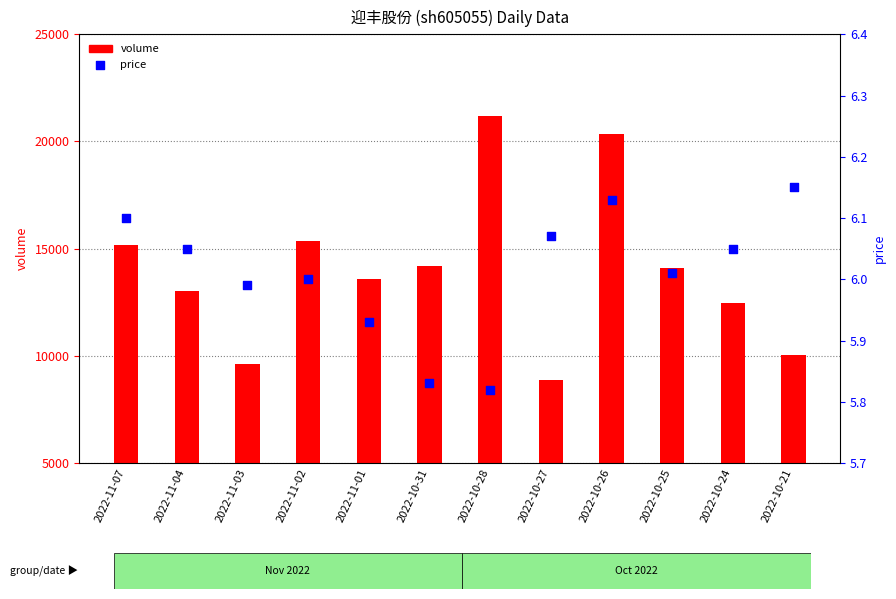

Which series has the largest total across all categories?

volume